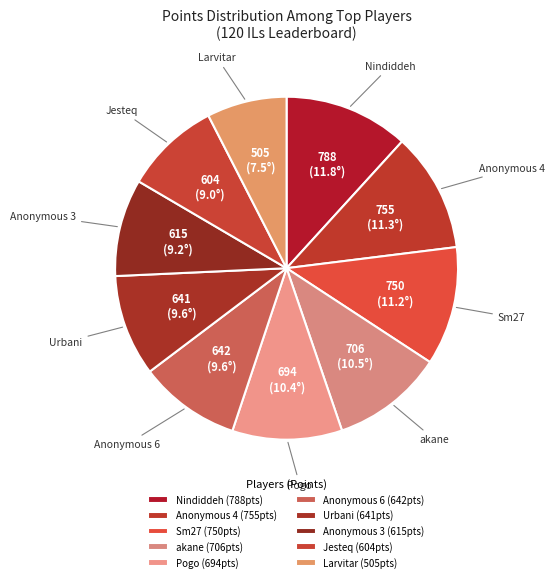

How many slices are in this pie chart?

10